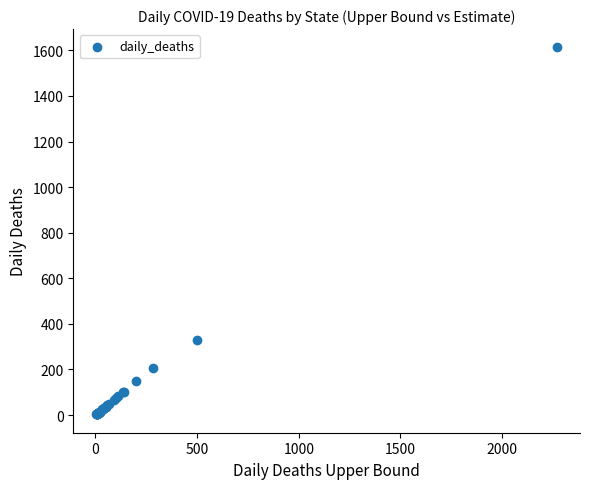

What Y value in the scatter plot is closest to 808?

329